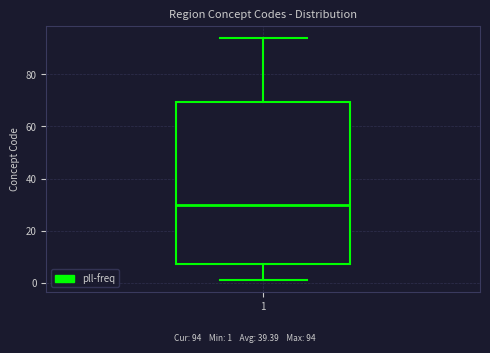

Read this box plot against the y-axis: the position of the median line, the range covered by the box, and the ends of both whiskers. The values are not printed on the chart, so give them approximately, as read against the axis.

median 30, box 8 to 70, whiskers 2 to 94